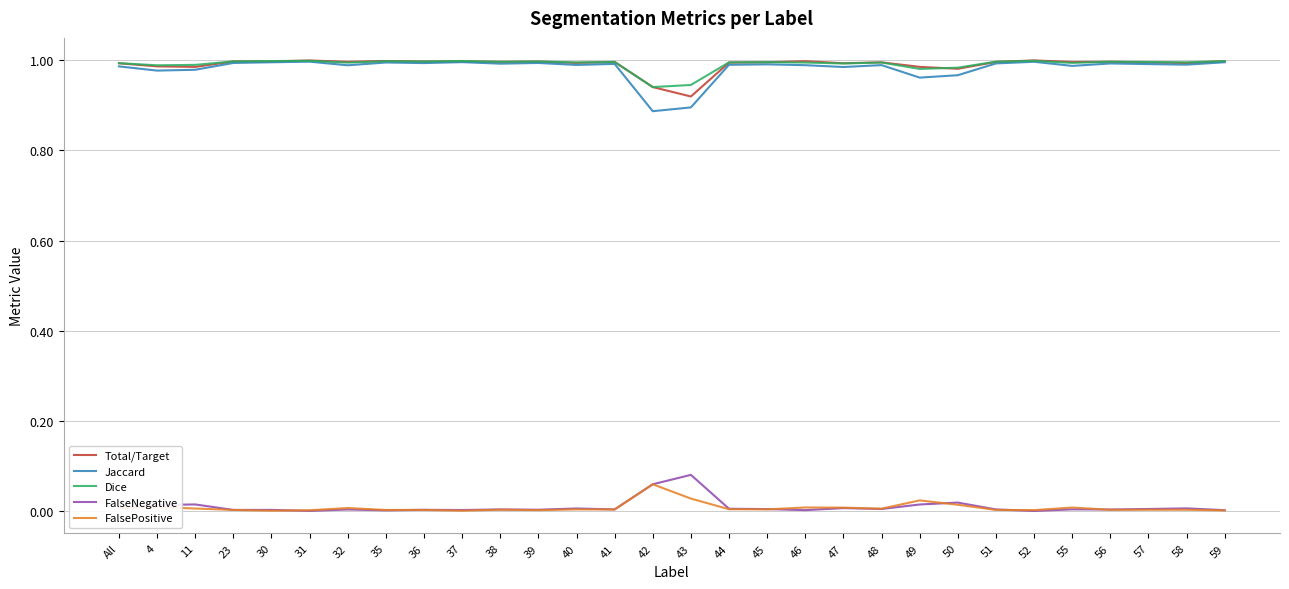

Does the chart have visible grid lines?

Yes